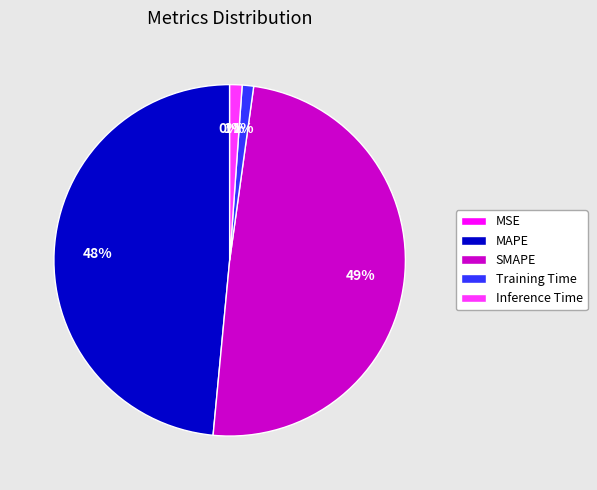

The SMAPE slice represents 57% of the pie. True or false?

False